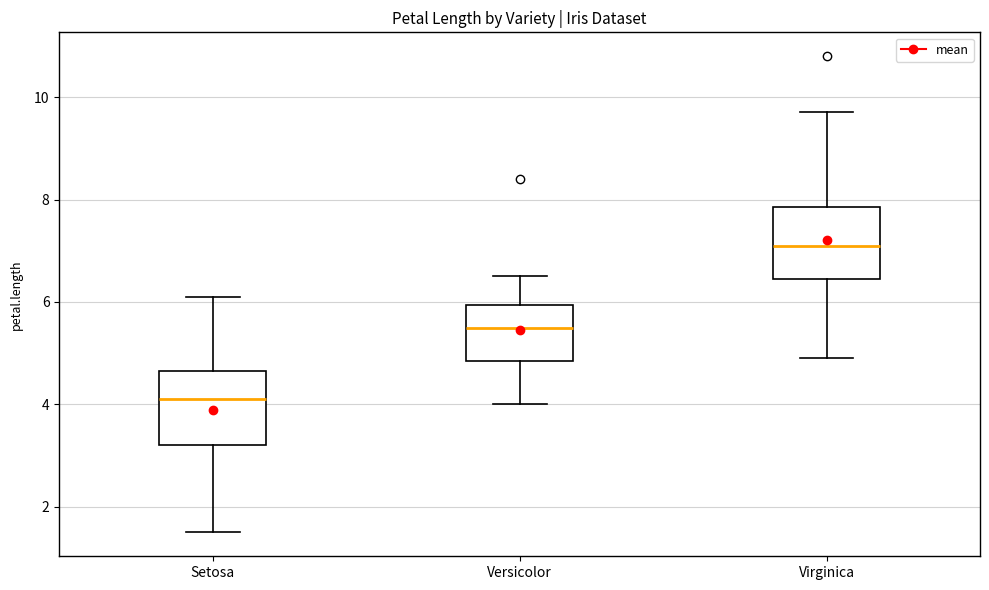

Reading left to right, transcribe this box plot: for each box, give where its median line is, the range the box spans, and where its two whiskers end, as read against the y-axis. The values are not printed on the chart, so give them approximately, as read against the axis.

Setosa: median 4.2, box 3.2 to 4.6, whiskers 1.6 to 6.2
Versicolor: median 5.6, box 4.8 to 6.0, whiskers 4.0 to 6.6
Virginica: median 7.2, box 6.4 to 7.8, whiskers 5.0 to 9.8